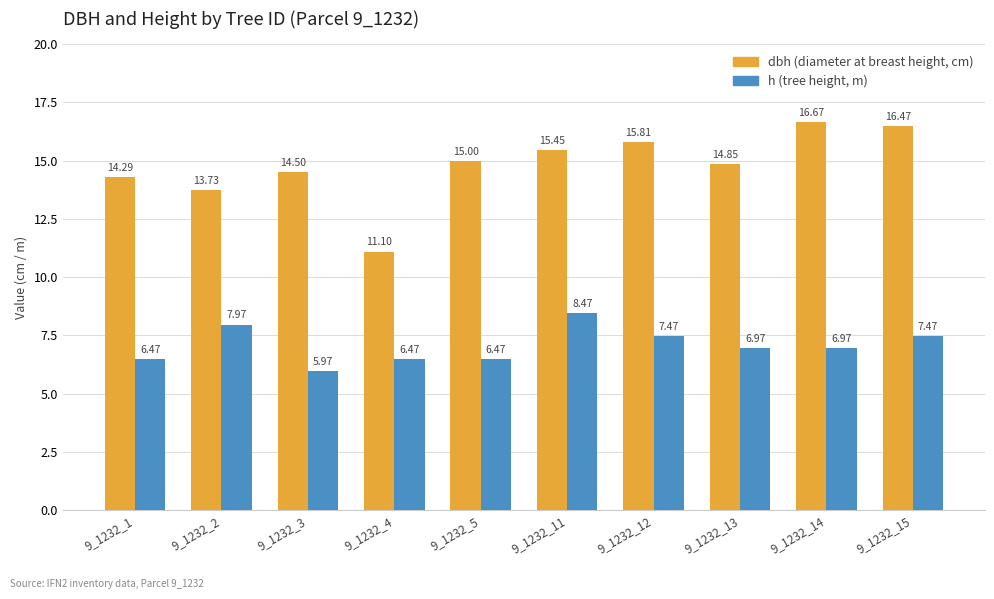

At which category is the sum across all series the highest?

9_1232_15